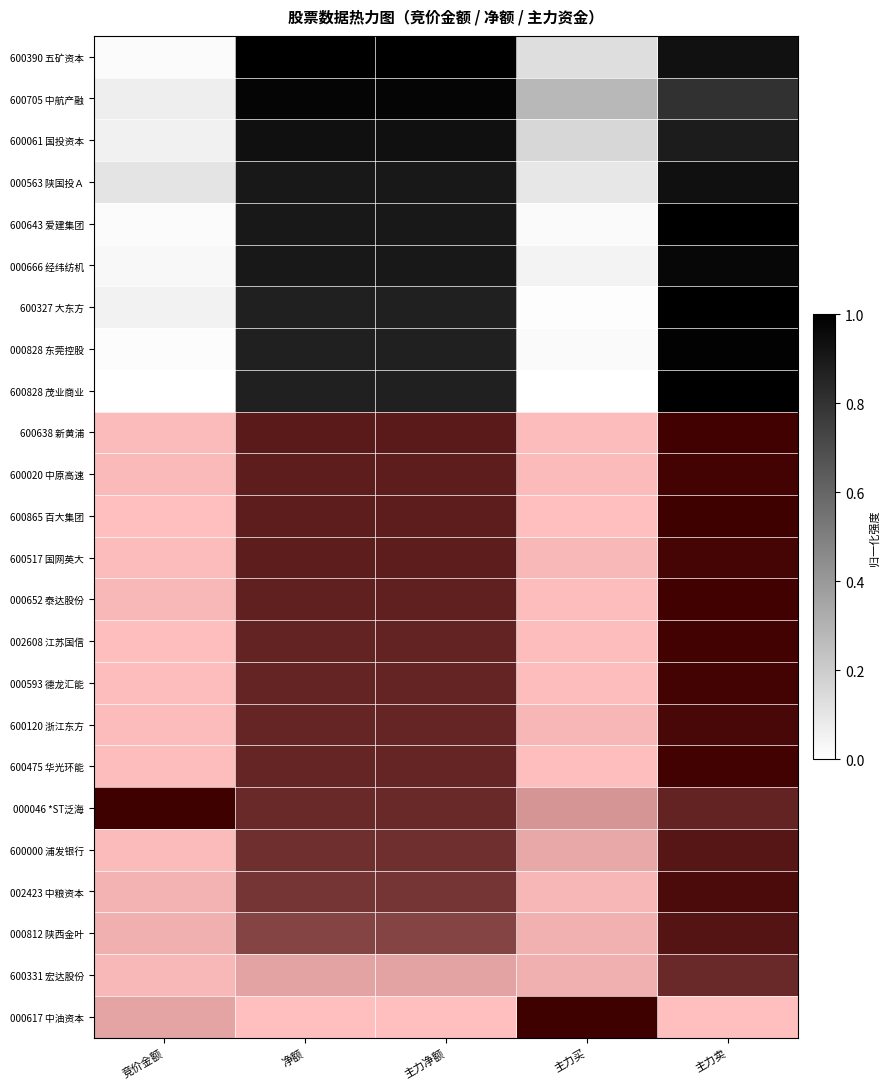

Which has a higher value, 主力买 or 主力卖?

主力卖